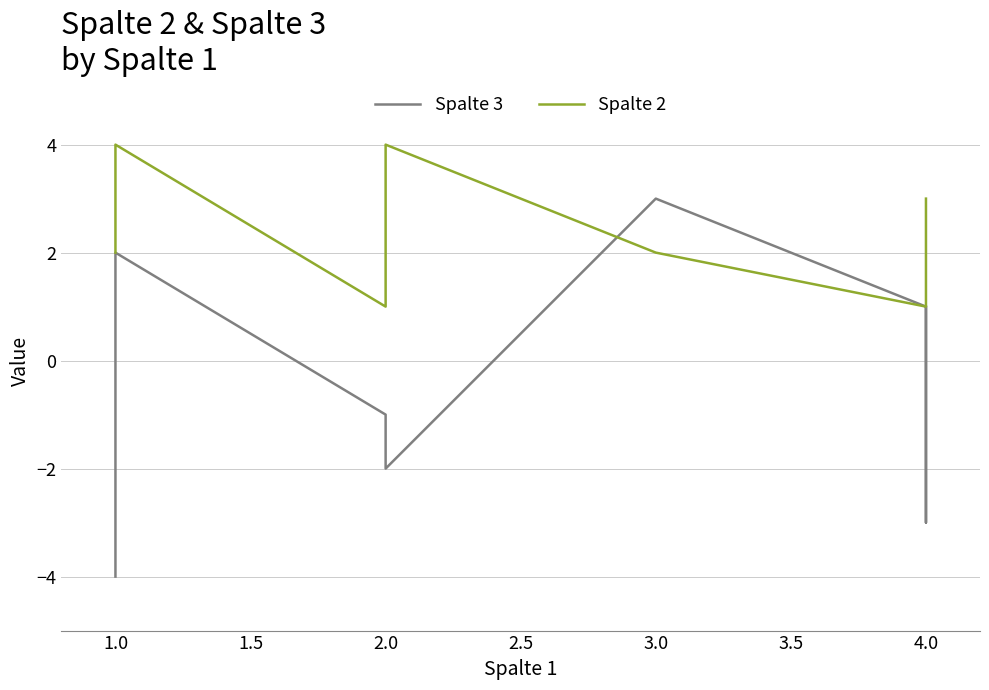

What is the difference between the maximum and minimum values in the Spalte 2 series?

3